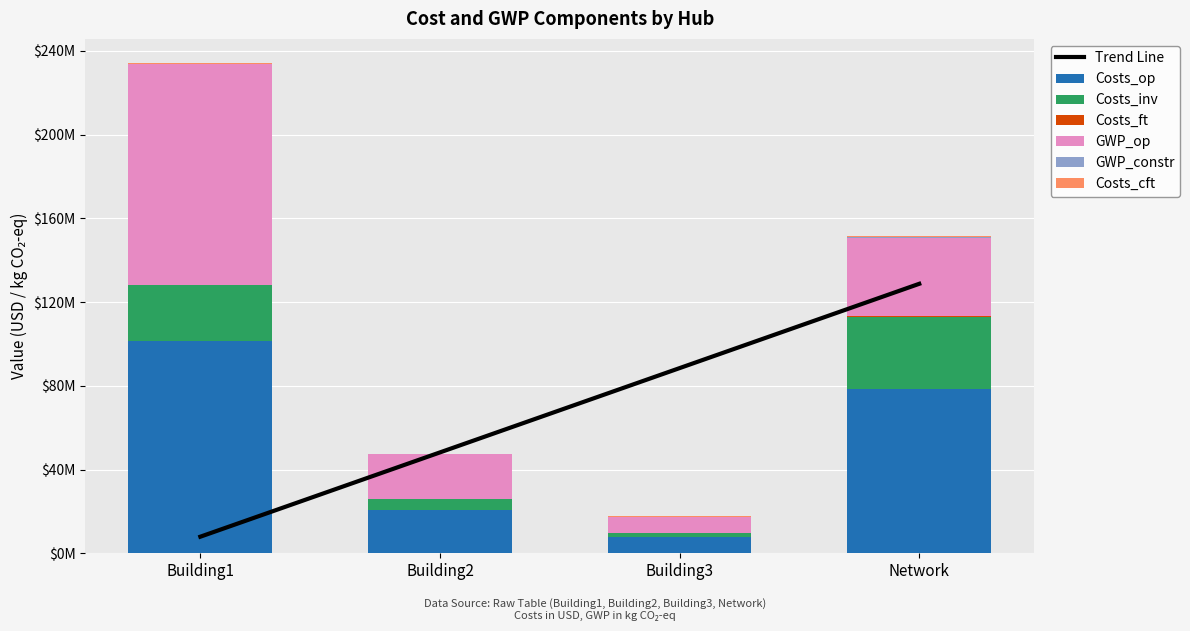

What is the label of the 4th bar from the right?

Building1